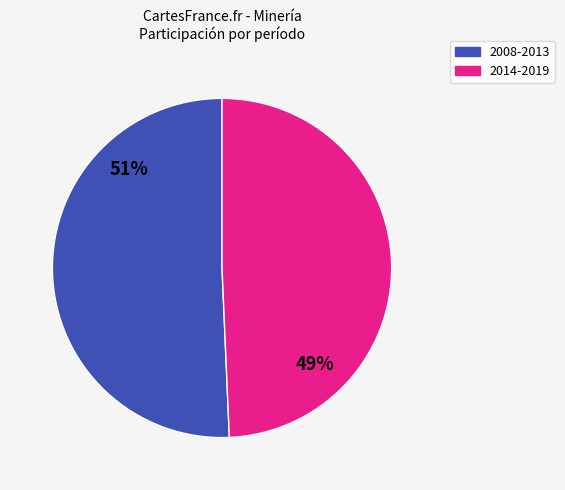

To the nearest percent, what is the average slice percentage?

50%